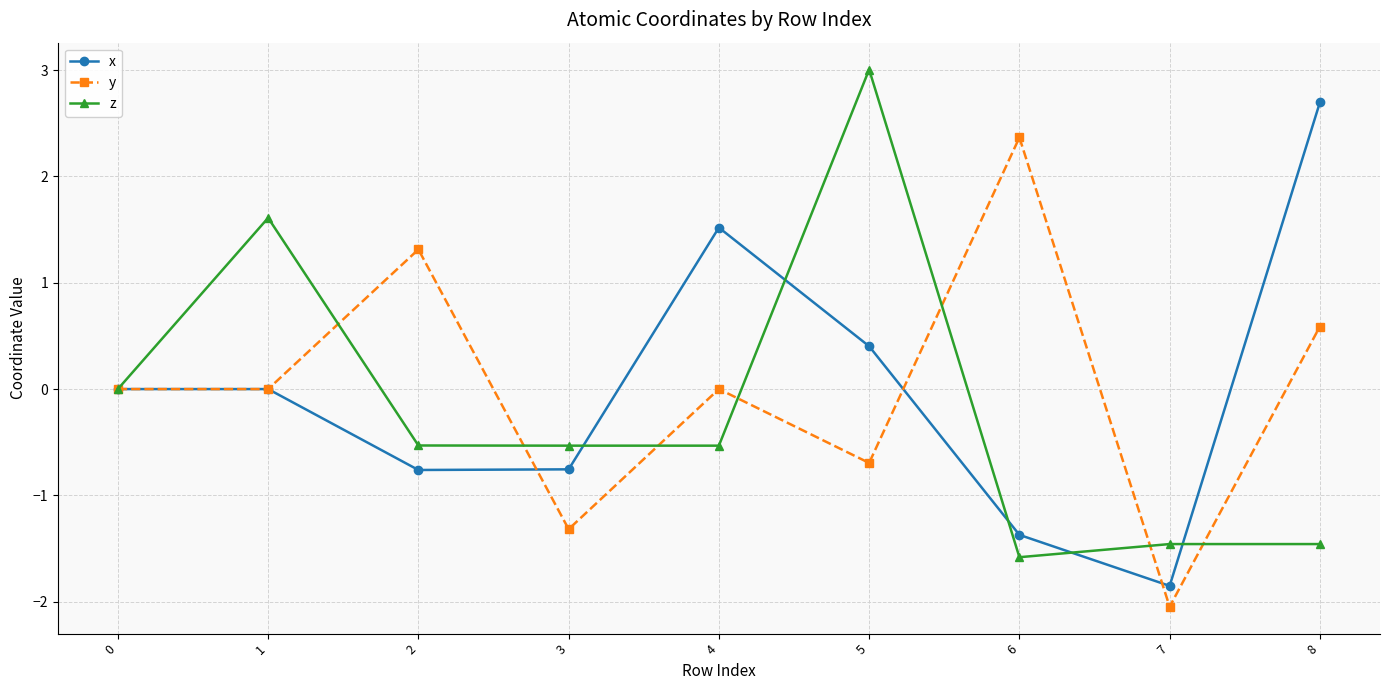

What is the value of the z point at the 6th from the left?

3.0